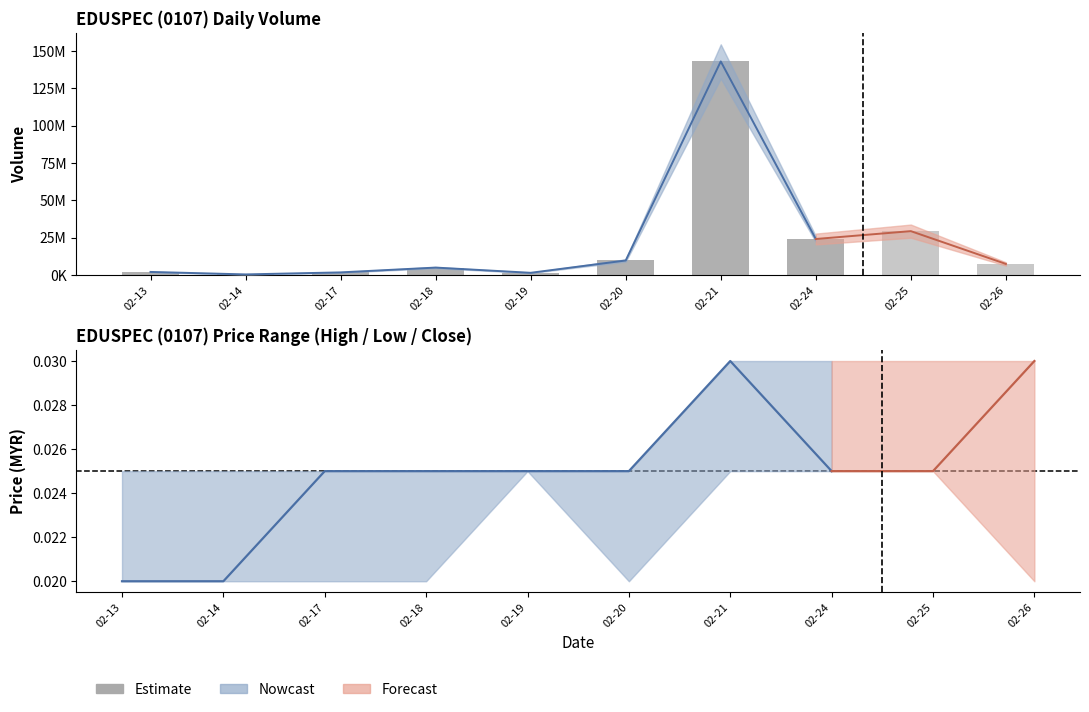

At how many categories does at least one series exceed 132844290?

1